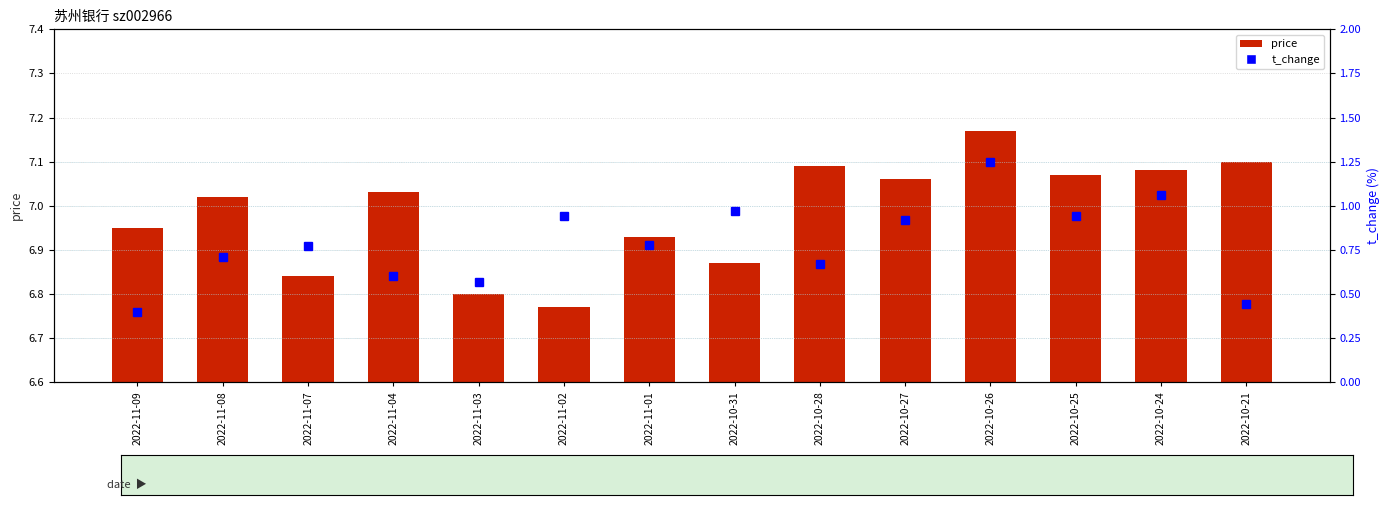

What is the spread (max minus min) of values at 2022-10-31?

5.9